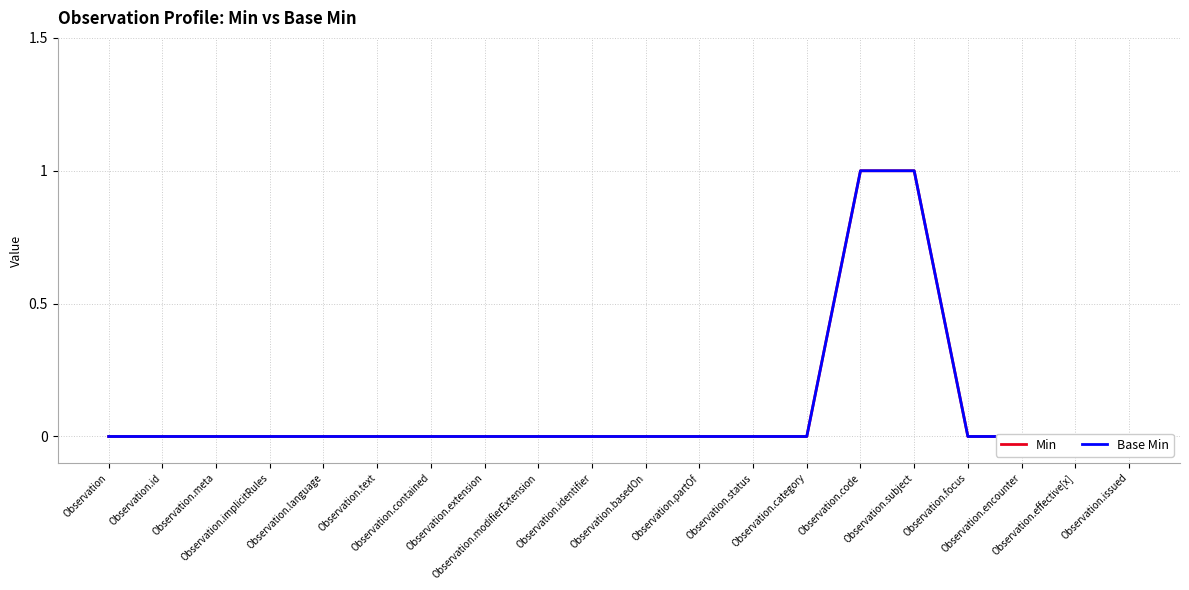

Reading left to right, what are all the values shown in this chart?

Min: Observation=0	Observation.id=0	Observation.meta=0	Observation.implicitRules=0	Observation.language=0	Observation.text=0	Observation.contained=0	Observation.extension=0	Observation.modifierExtension=0	Observation.identifier=0	Observation.basedOn=0	Observation.partOf=0	Observation.status=0	Observation.category=0	Observation.code=1	Observation.subject=1	Observation.focus=0	Observation.encounter=0	Observation.effective[x]=0	Observation.issued=0
Base Min: Observation=0	Observation.id=0	Observation.meta=0	Observation.implicitRules=0	Observation.language=0	Observation.text=0	Observation.contained=0	Observation.extension=0	Observation.modifierExtension=0	Observation.identifier=0	Observation.basedOn=0	Observation.partOf=0	Observation.status=0	Observation.category=0	Observation.code=1	Observation.subject=1	Observation.focus=0	Observation.encounter=0	Observation.effective[x]=0	Observation.issued=0